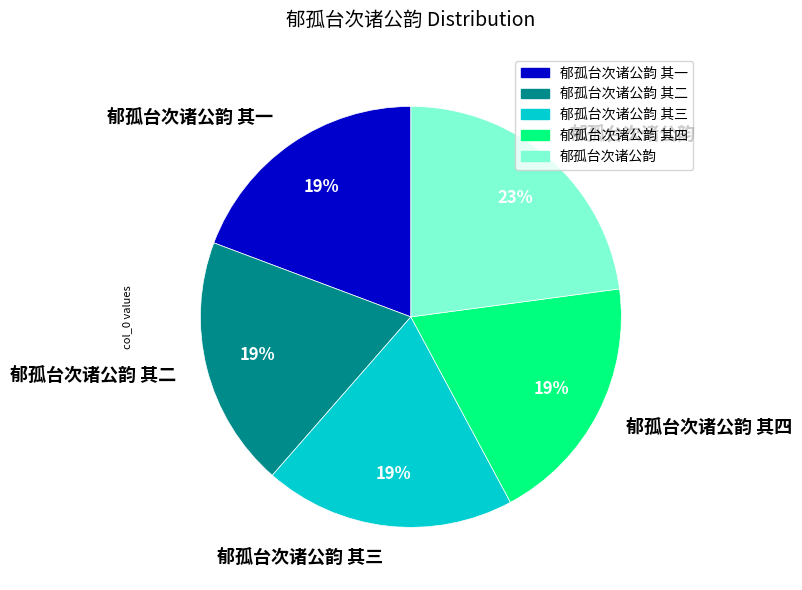

Is it true that 郁孤台次诸公韵 其二 is 34% of the pie?

False